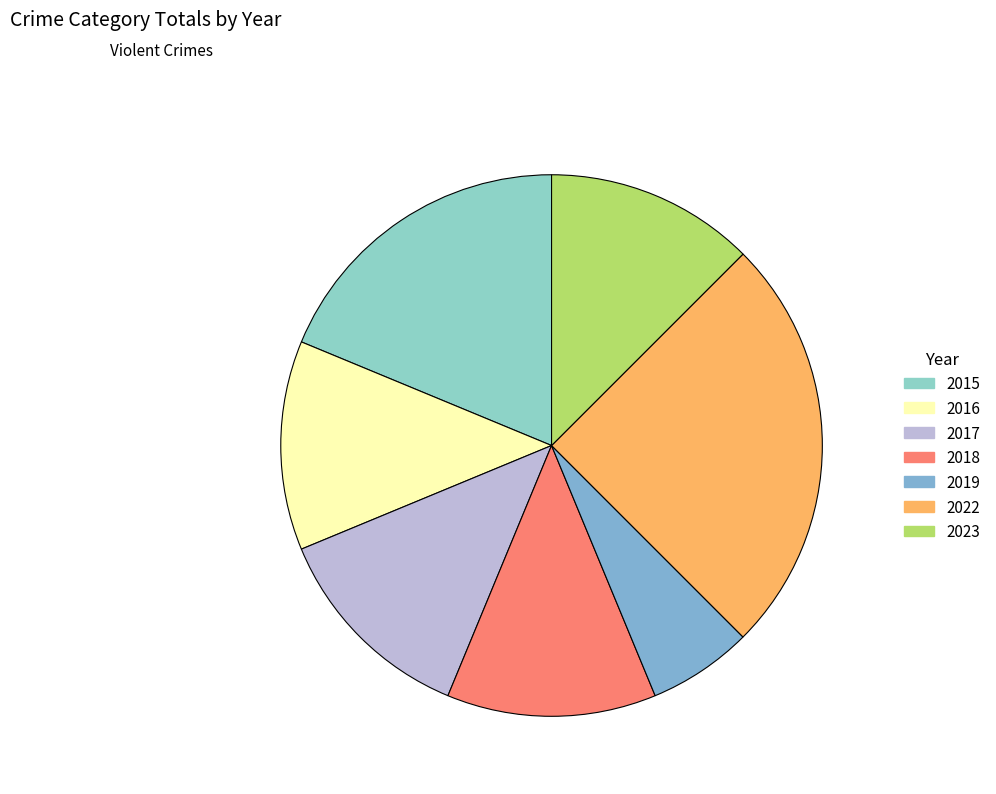

What percentage do 2018 and 2017 together represent?

25.0%